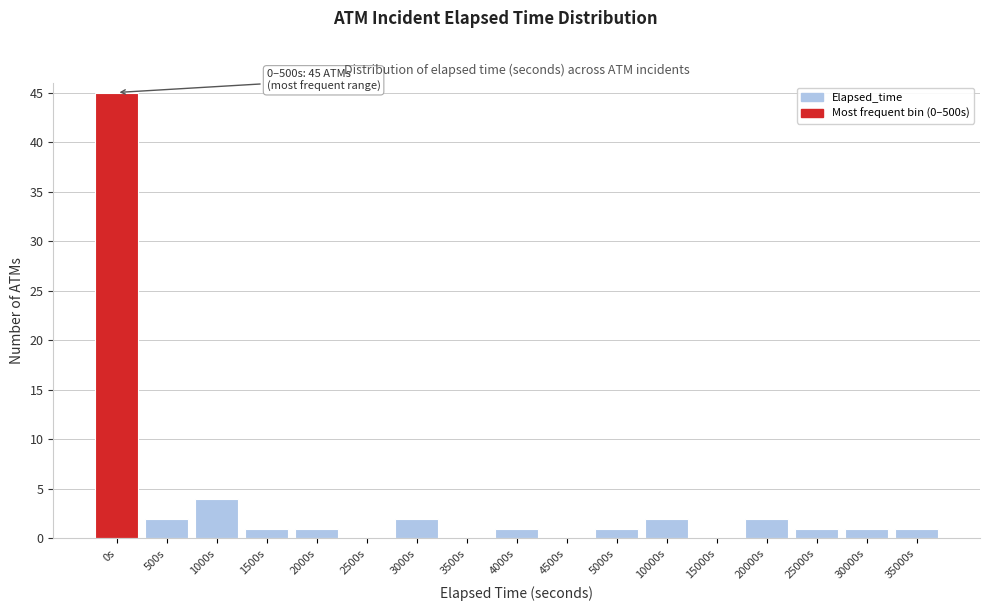

Reading right to left, extract all data points from this chart.

35000s=1	30000s=1	25000s=1	20000s=2	15000s=0	10000s=2	5000s=1	4500s=0	4000s=1	3500s=0	3000s=2	2500s=0	2000s=1	1500s=1	1000s=4	500s=2	0s=45